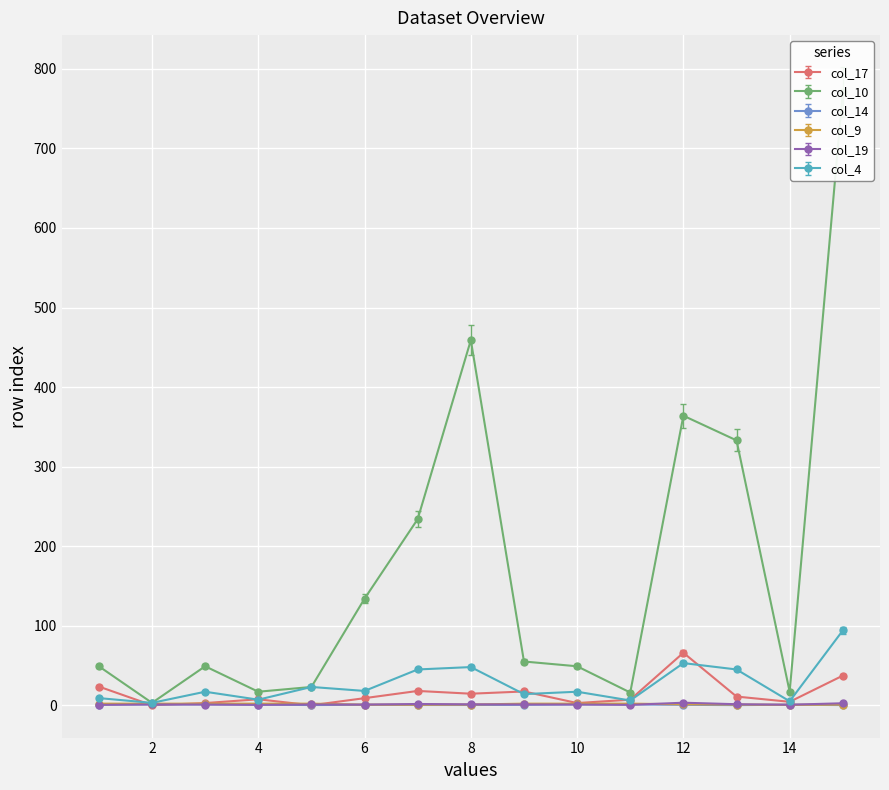

At which category is the sum across all series the highest?

15